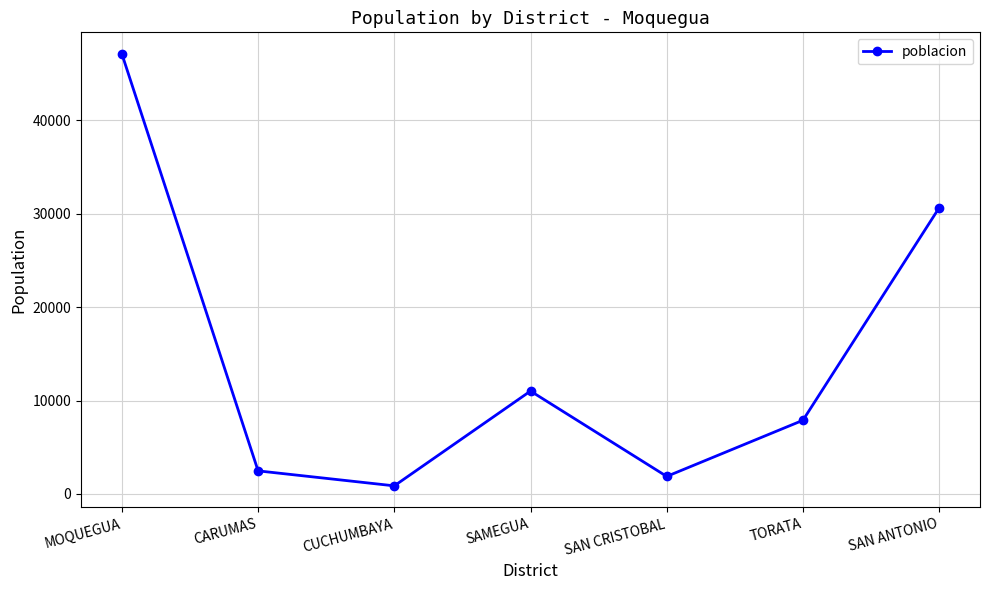

What is the value of the 1st point from the left?

47093